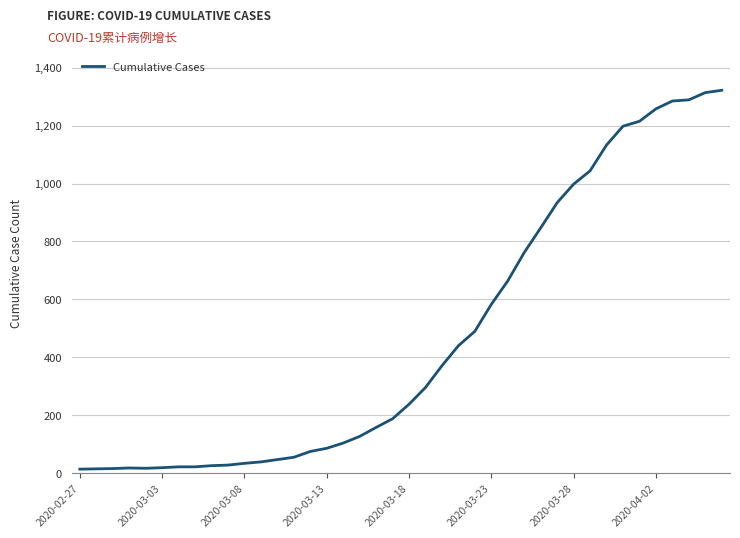

What is the greatest value displayed?

1322